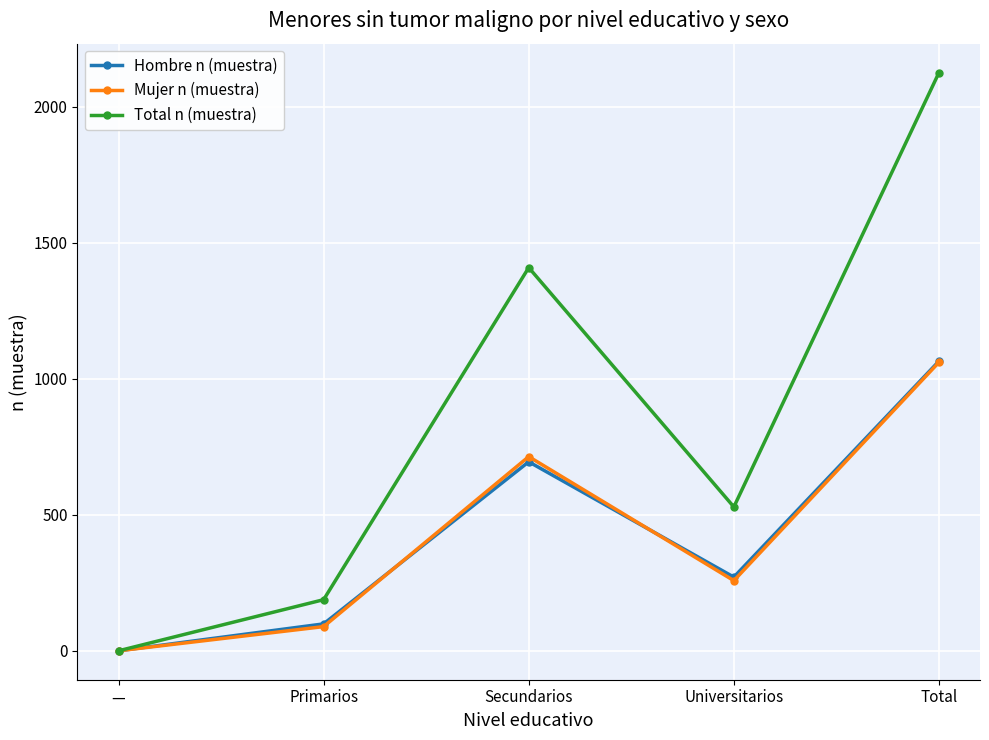

List the labels in order of Mujer n (muestra) value, largest first.

Total, Secundarios, Universitarios, Primarios, —